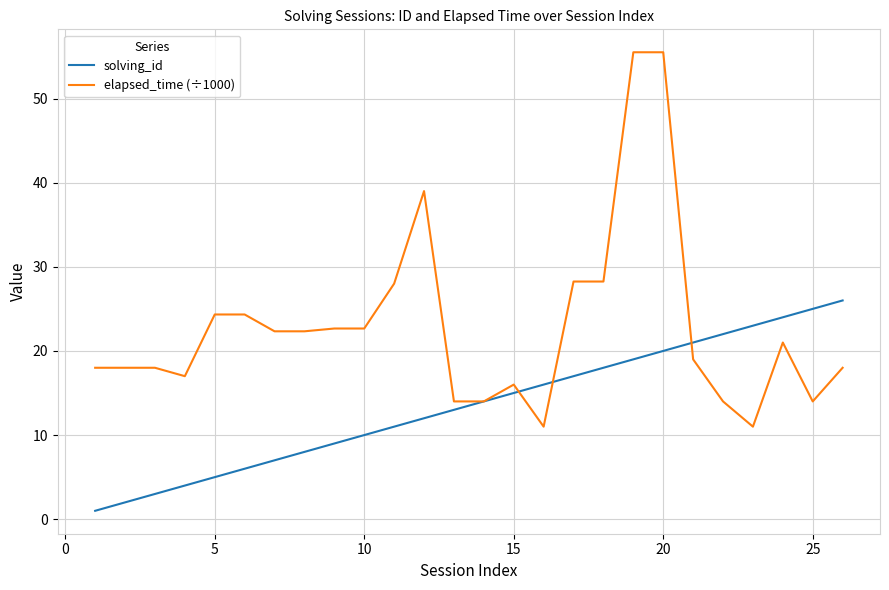

List the series in order of their peak value, highest first.

elapsed_time (÷1000), solving_id